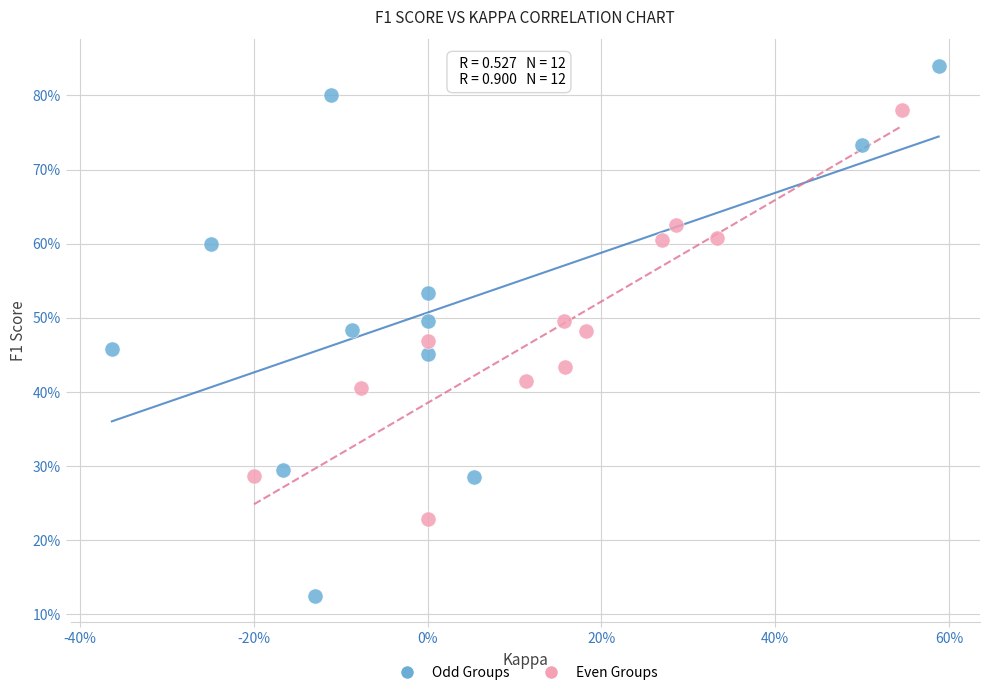

Which series contains the highest Y value?

Odd Groups